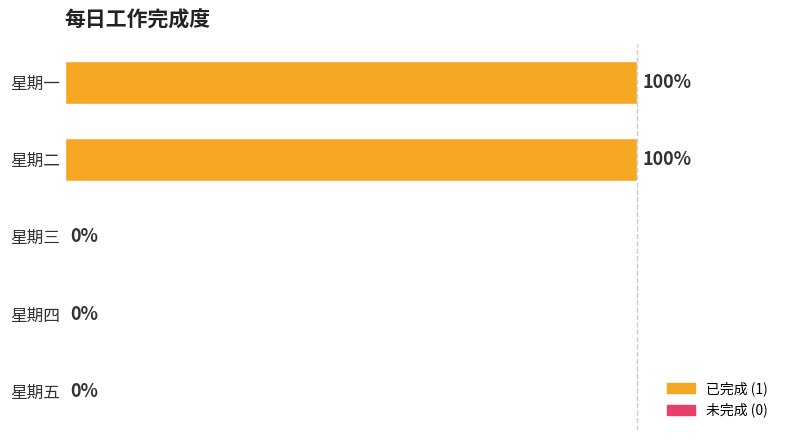

Between 星期四 and 星期一, which is larger?

星期一